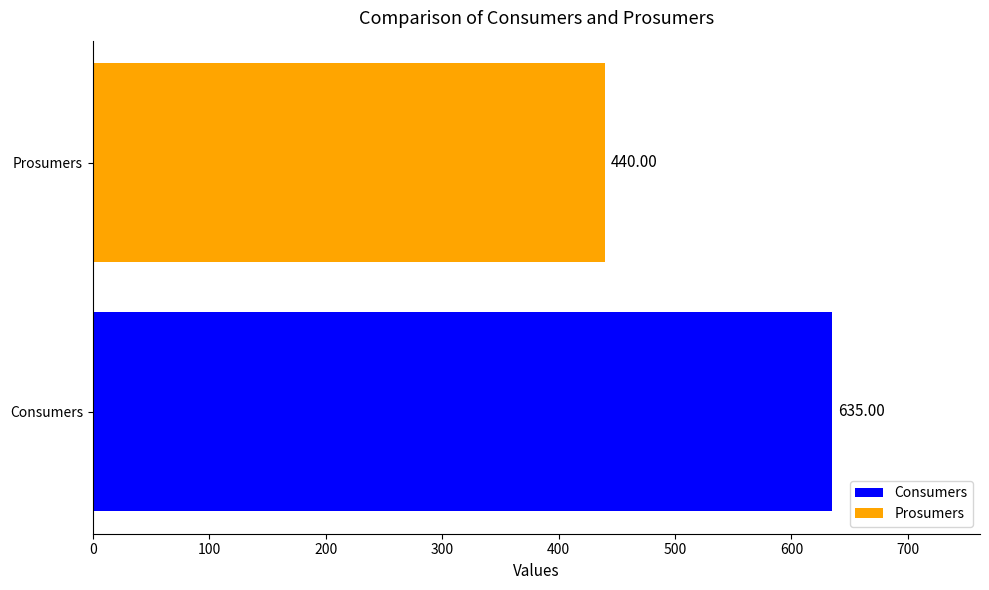

What is the ratio of the value at Prosumers to the value at Consumers?

0.7